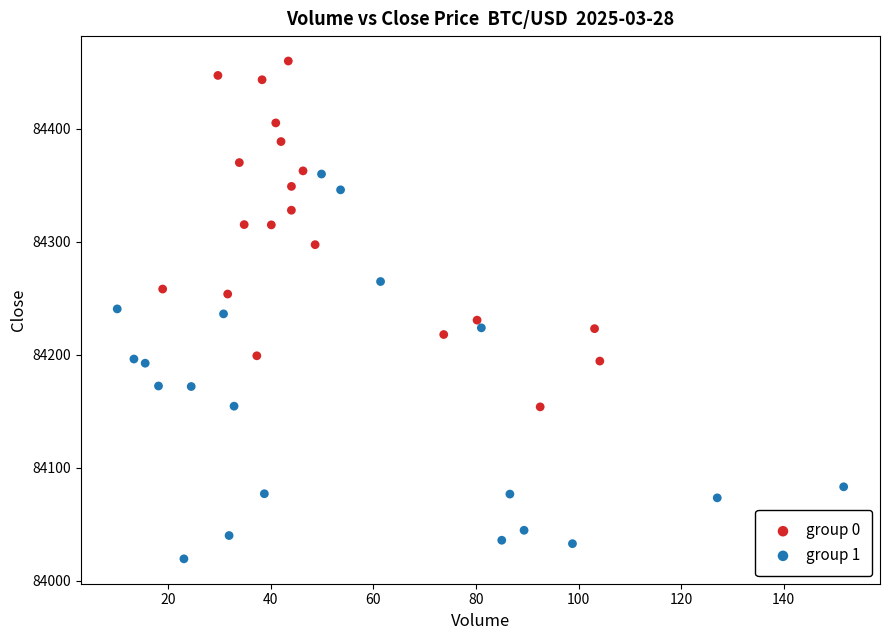

Which series contains the highest Y value?

group 0